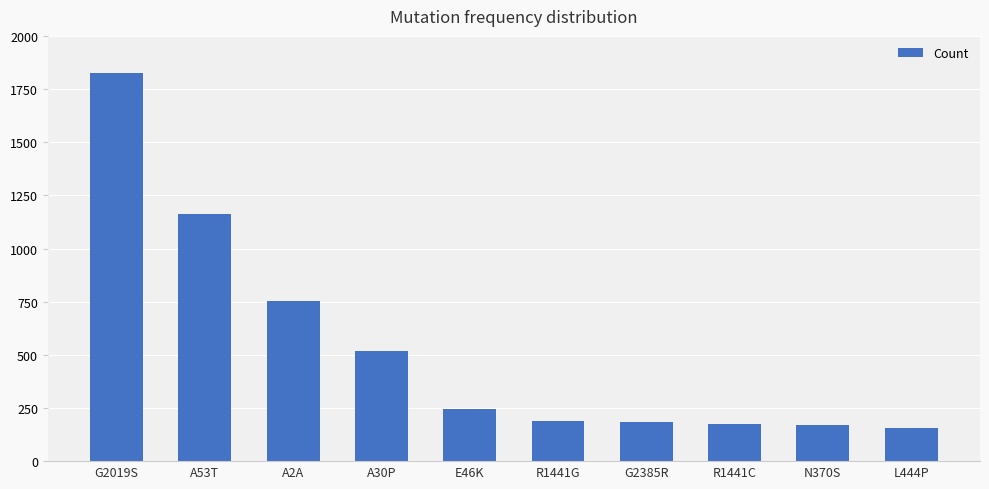

What is the value of the 5th bar from the left?

246